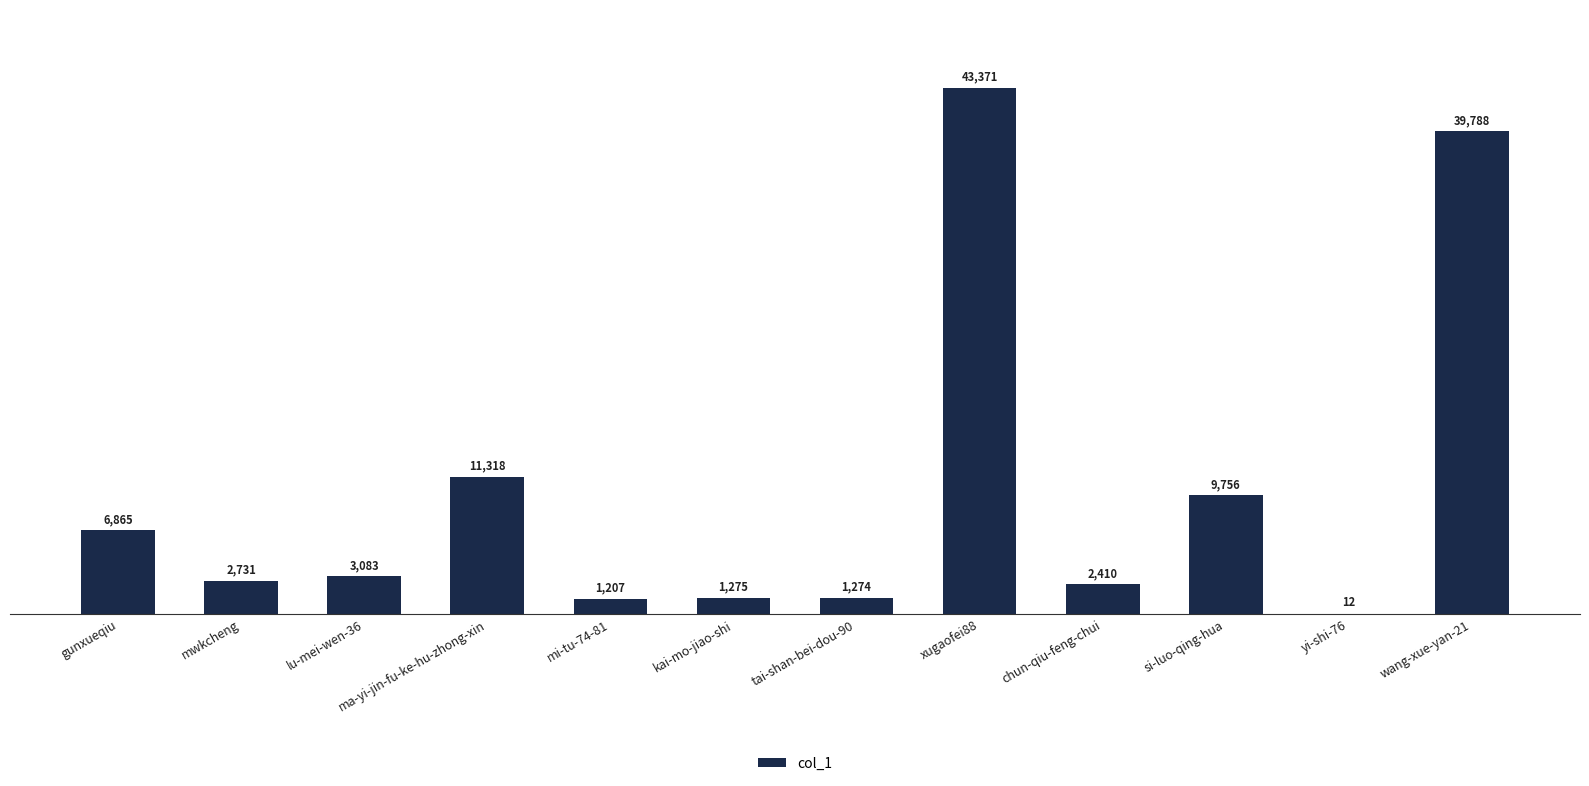

Reading left to right, transcribe all the data shown in this chart.

6865	2731	3083	11318	1207	1275	1274	43371	2410	9756	12	39788